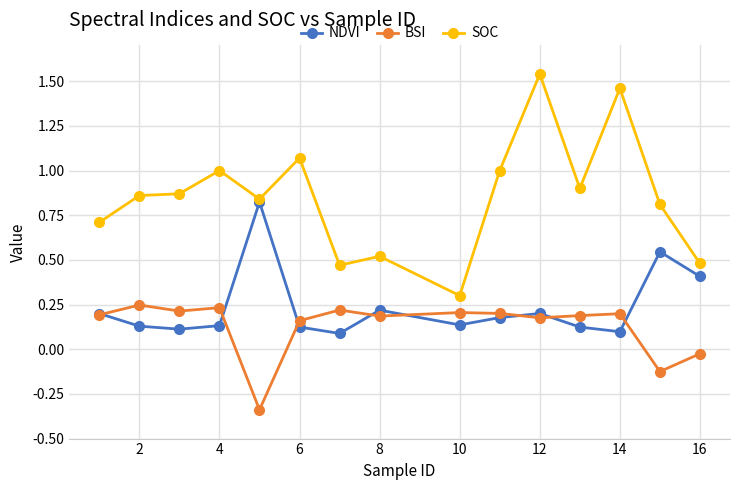

What are all the series names shown in the legend?

NDVI, BSI, SOC